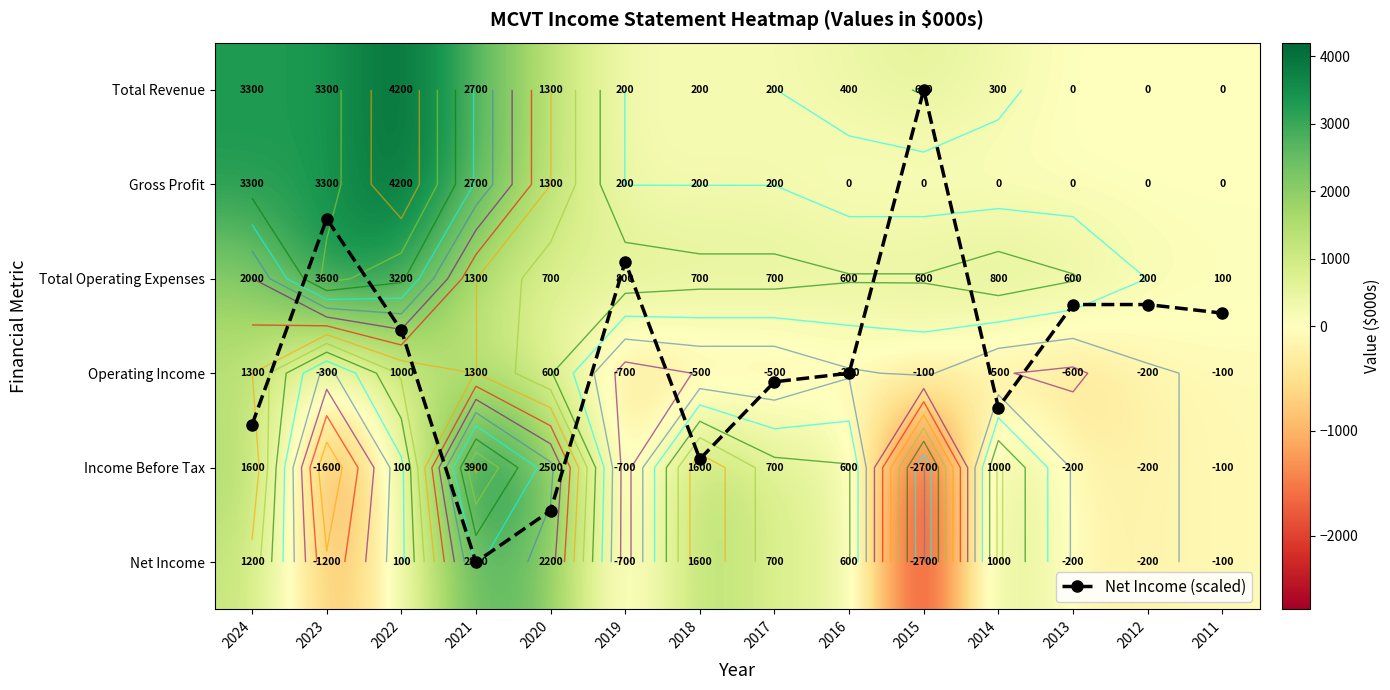

What is the difference between the second highest and minimum values in the Total Revenue series?

3300.0